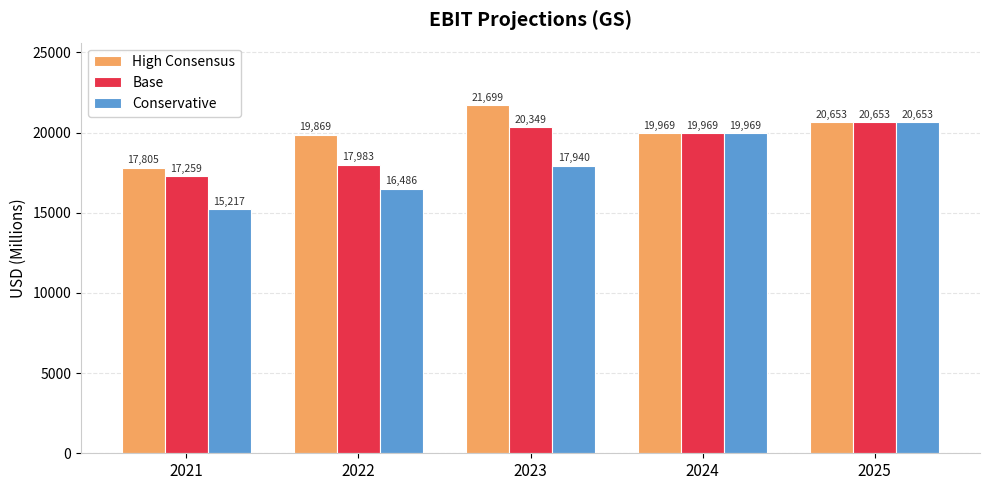

What is the value of the Conservative bar at the 5th from the left?

20653